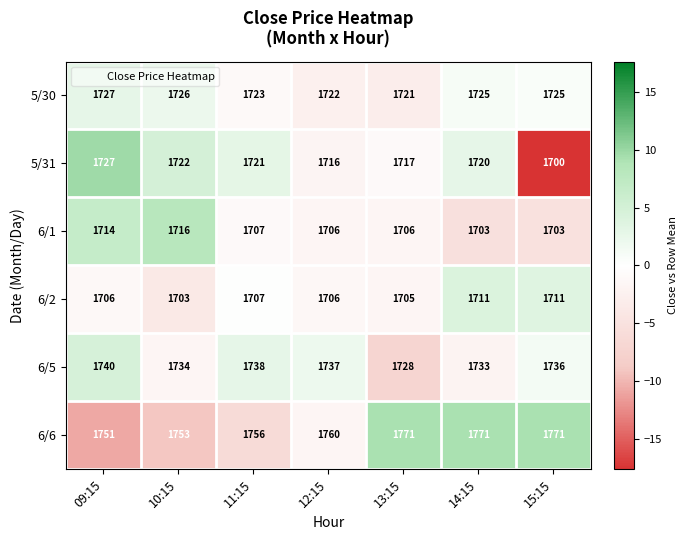

The 6/2 series shows 2546 at 14:15. True or false?

False